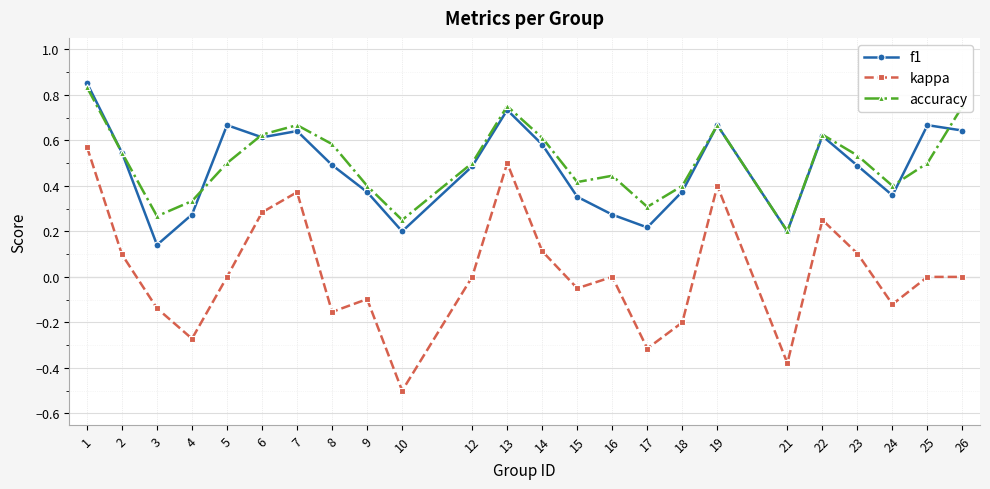

The value of accuracy at 18 is 0.7. True or false?

False